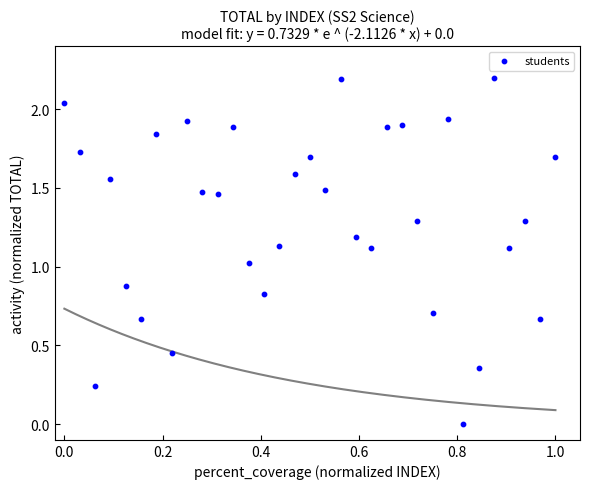

How many data points are displayed?

33